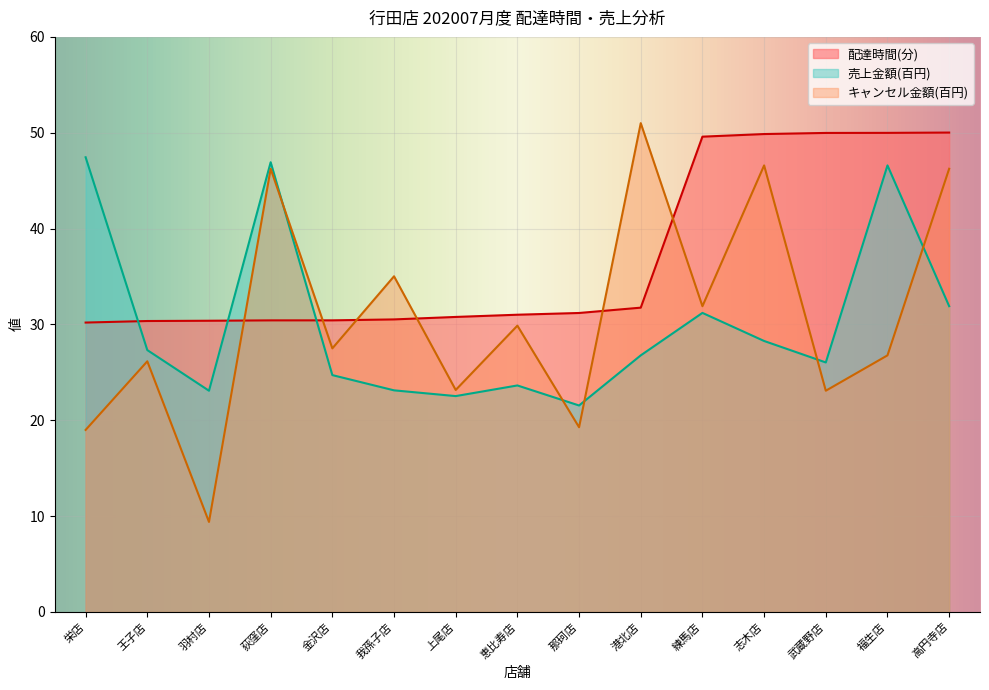

Rank the series at 栄店 from highest to lowest value.

売上金額(百円), 配達時間(分), キャンセル金額(百円)